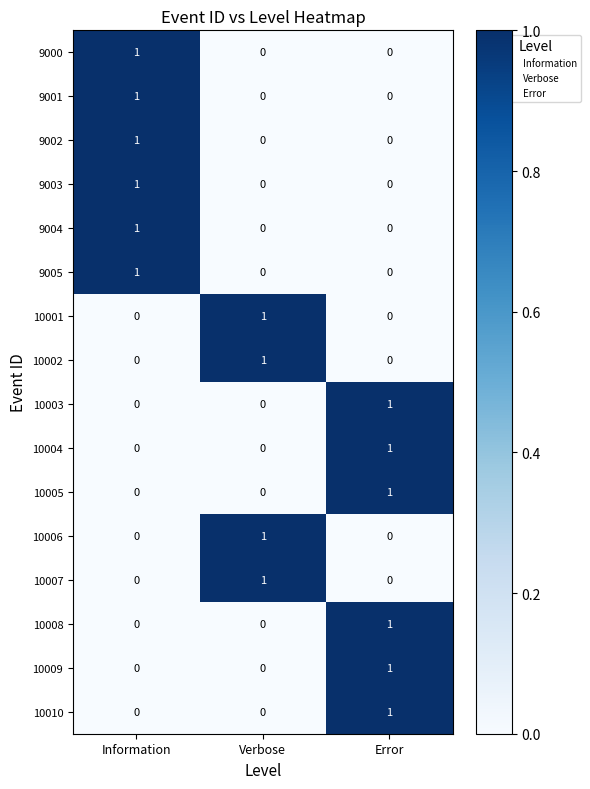

Count the 9000 values in the range 0 to 1.

3